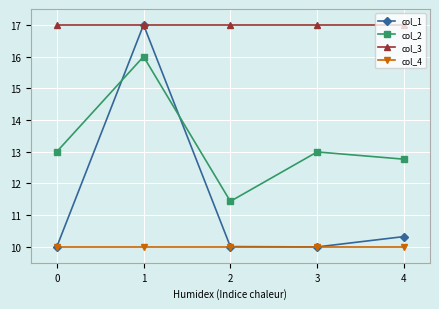

What is the sum of the col_1 values at 3 and 4?

20.3